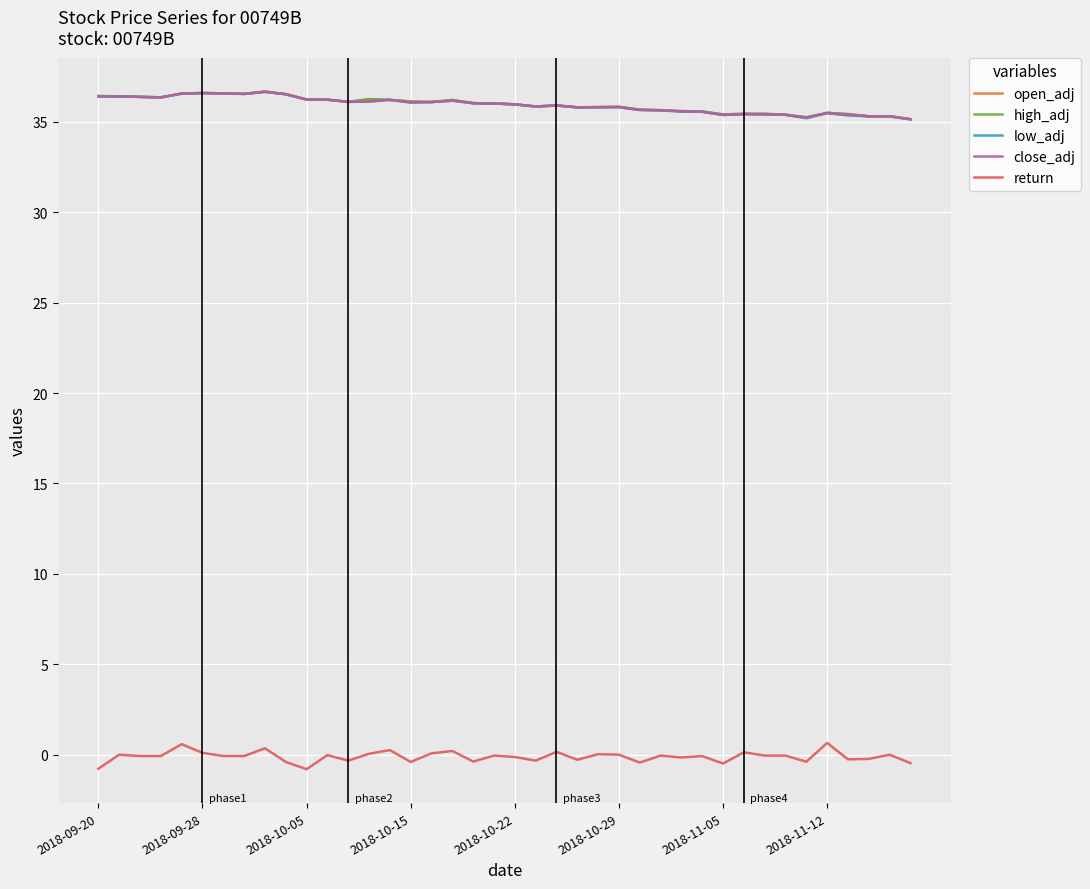

True or false: open_adj and return cross at least once.

False